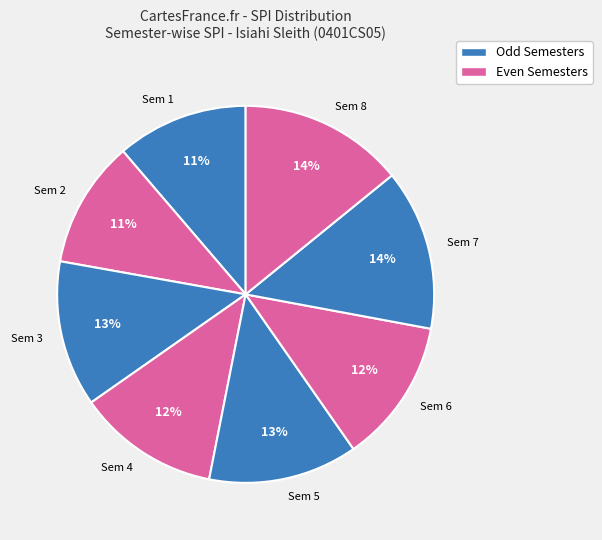

To the nearest percent, what is the combined percentage of Sem 4 and Sem 1?

23%